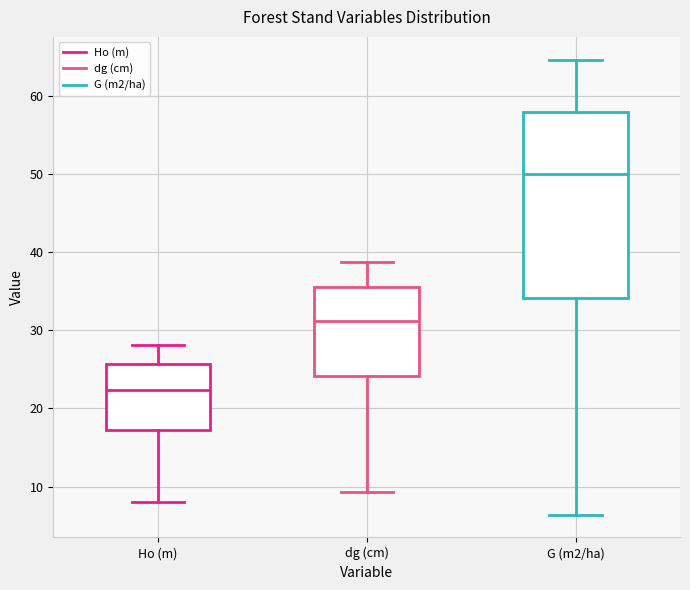

Which box is the tallest, from its lower edge to its upper edge?

G (m2/ha)